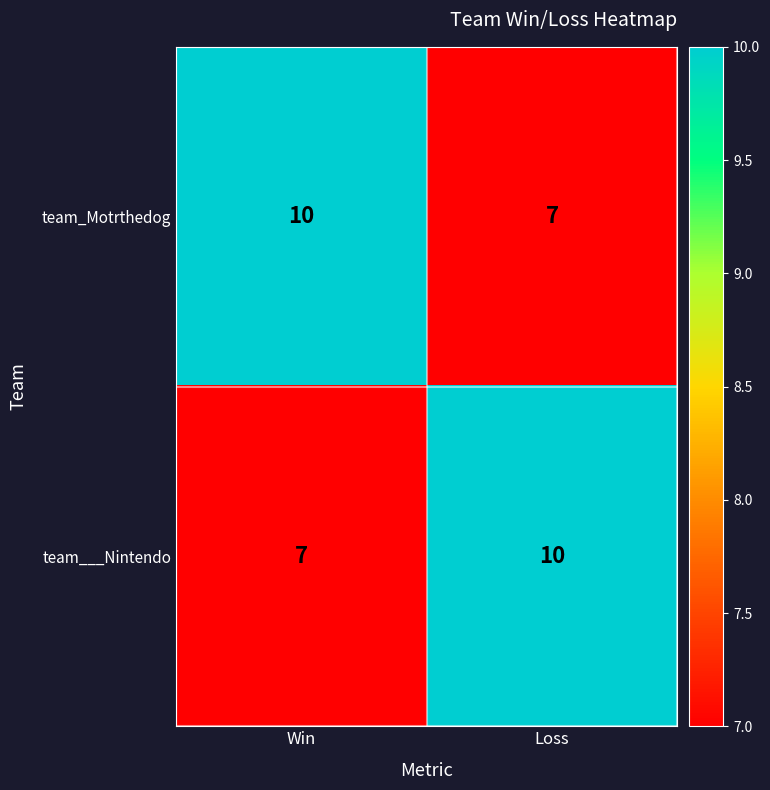

Read the team_Motrthedog value at Win.

10